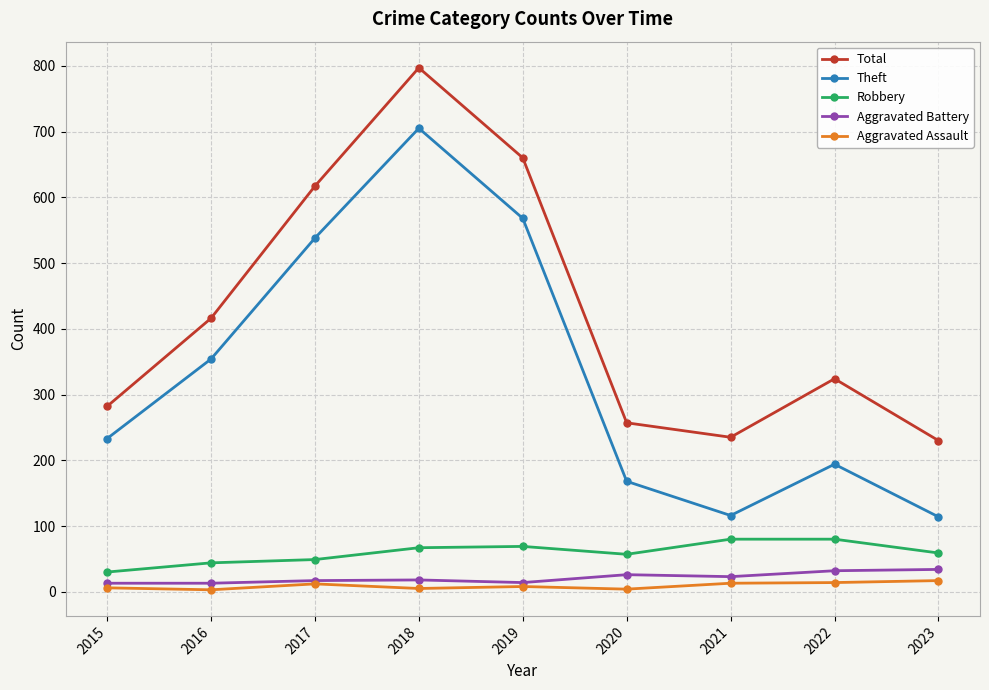

True or false: Theft and Robbery intersect in this chart.

False